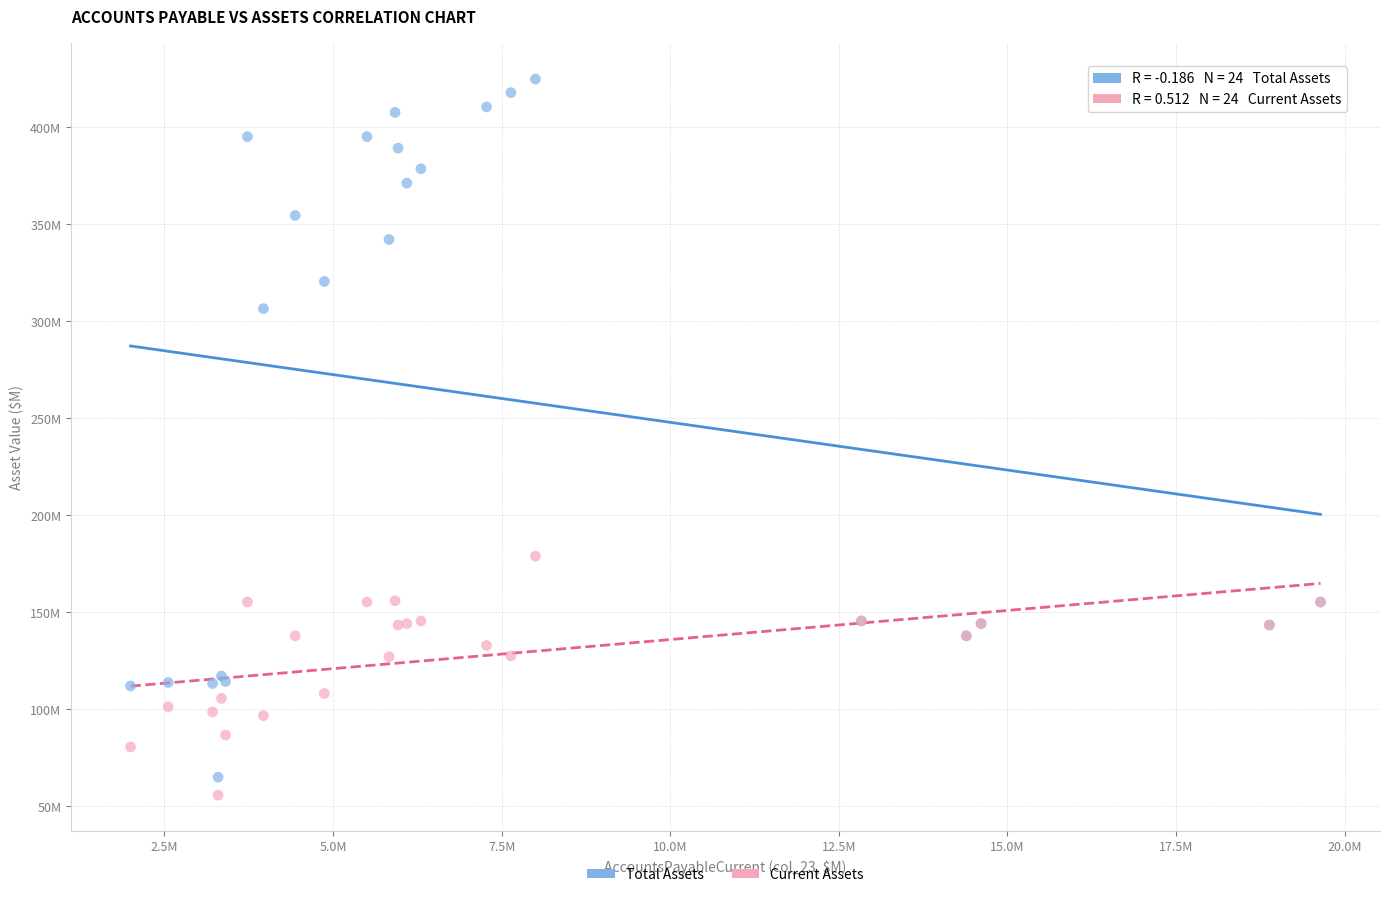

Which series contains the highest Y value?

Total Assets